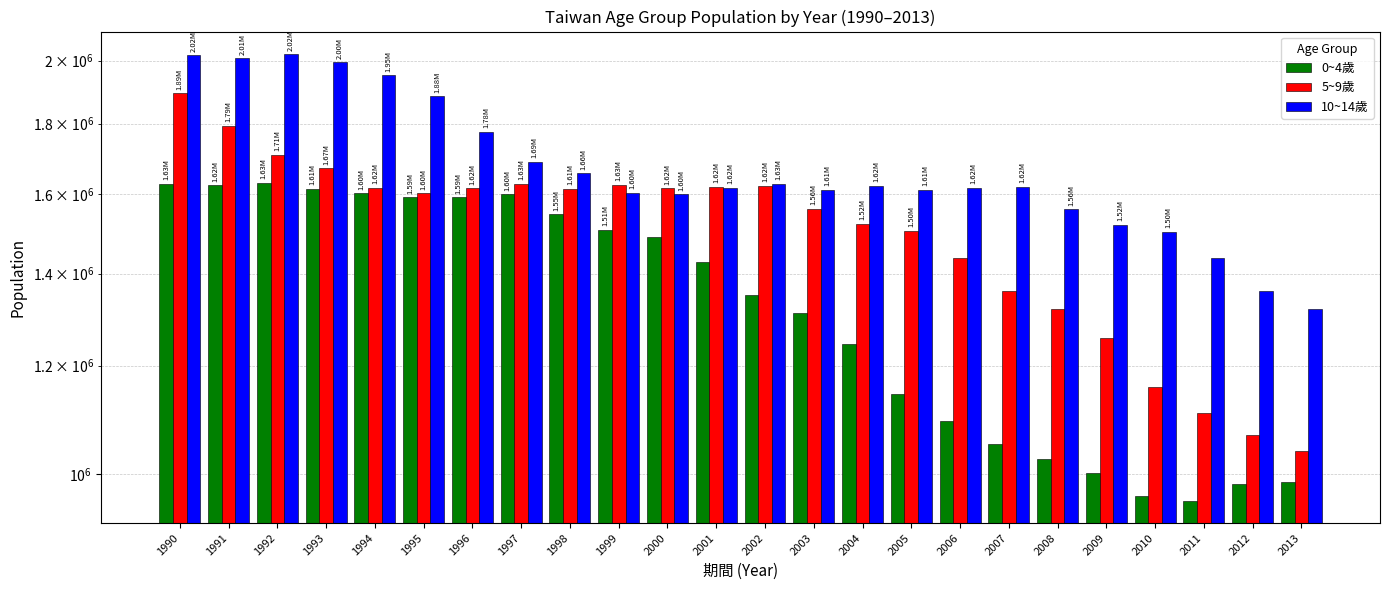

What are all the series names shown in the legend?

0~4歲, 5~9歲, 10~14歲